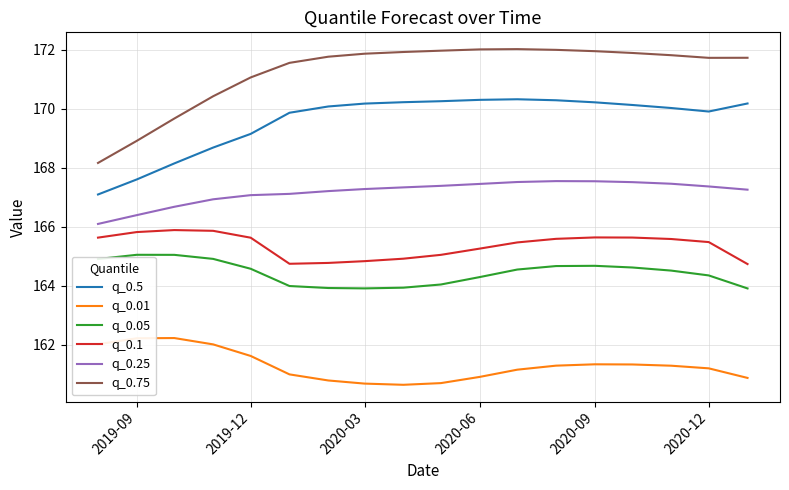

At how many categories does at least one series exceed 163?

18